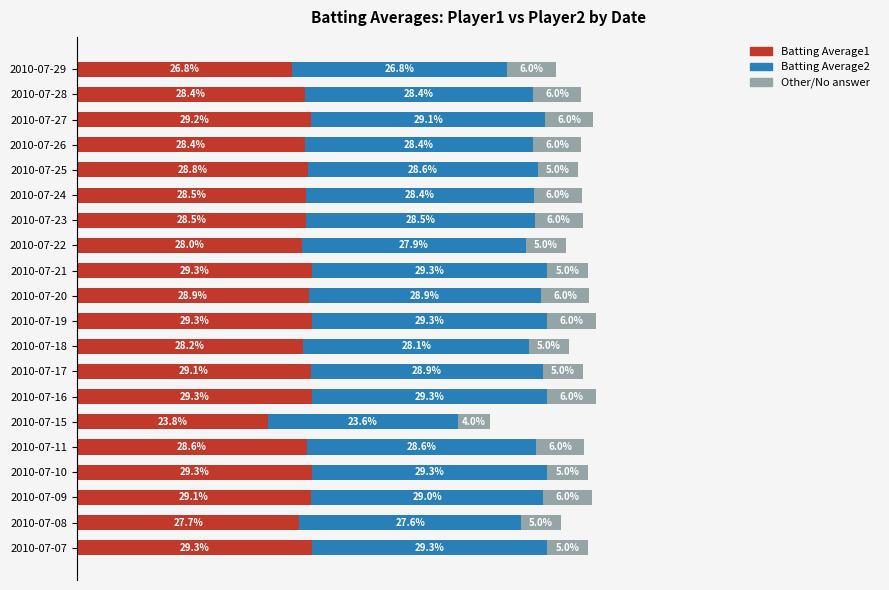

What are all the series names shown in the legend?

Batting Average1, Batting Average2, Other/No answer